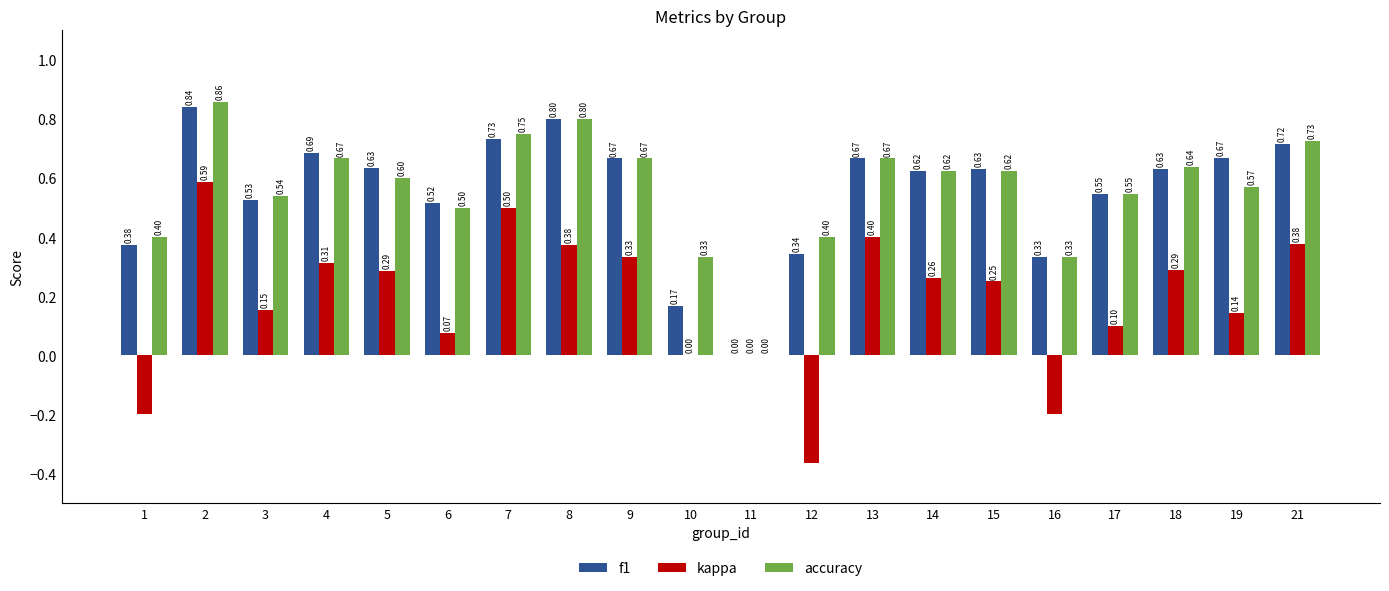

What is the sum of all accuracy values?

11.2